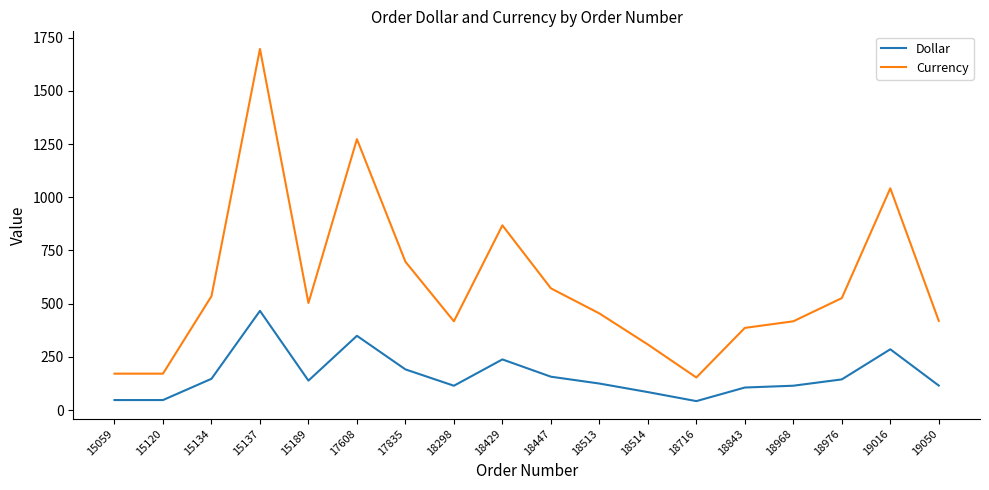

Which series has the largest total across all categories?

Currency